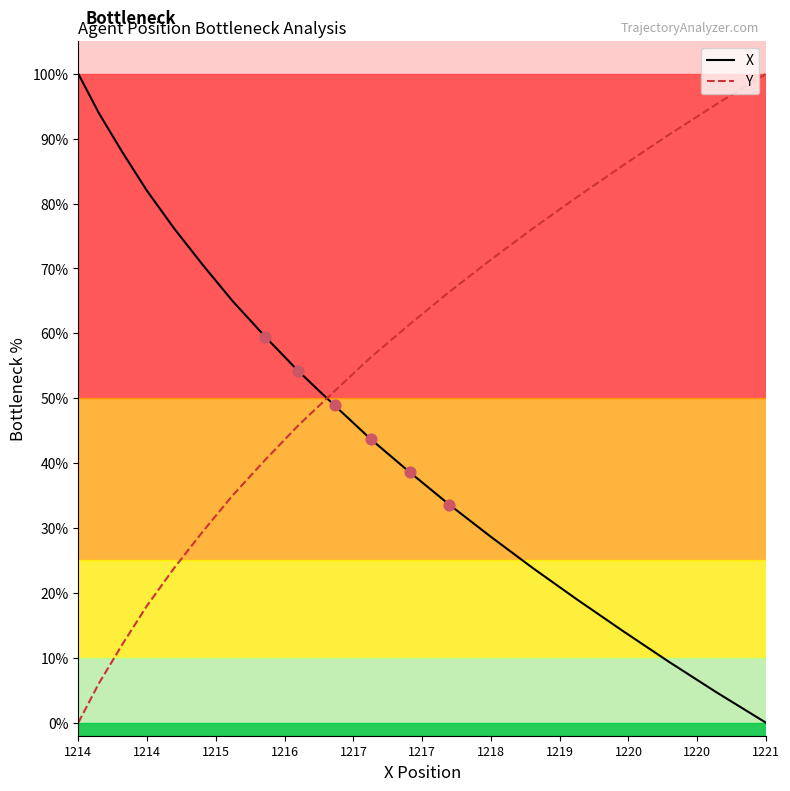

How many intersections are there between X and Y?

1